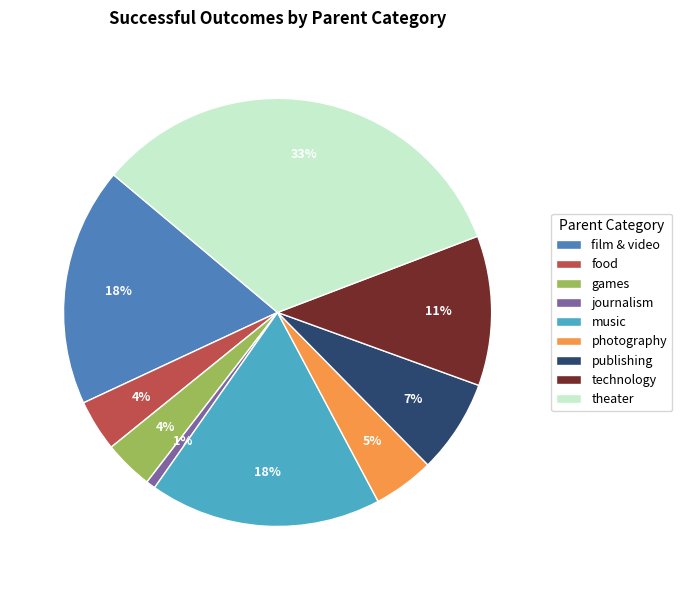

Is the sum of journalism and games greater than half?

No